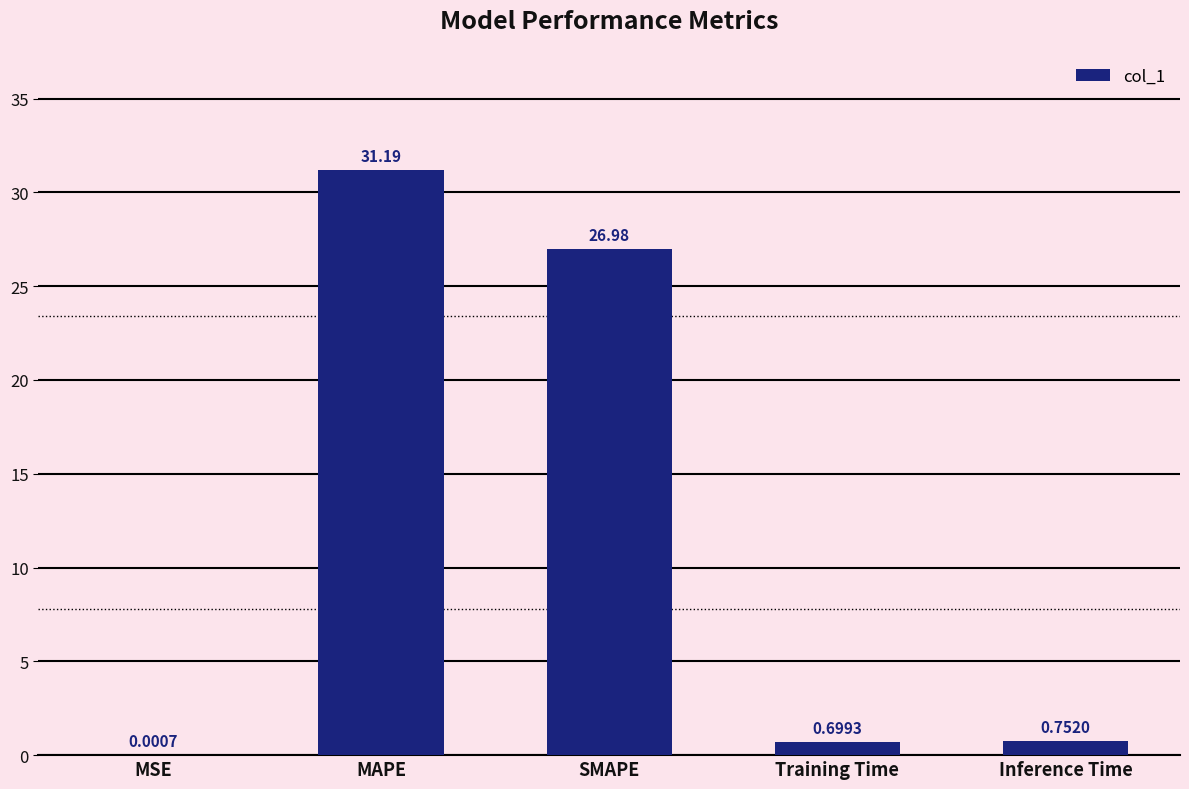

Where is the data nearest to the value 15?

SMAPE